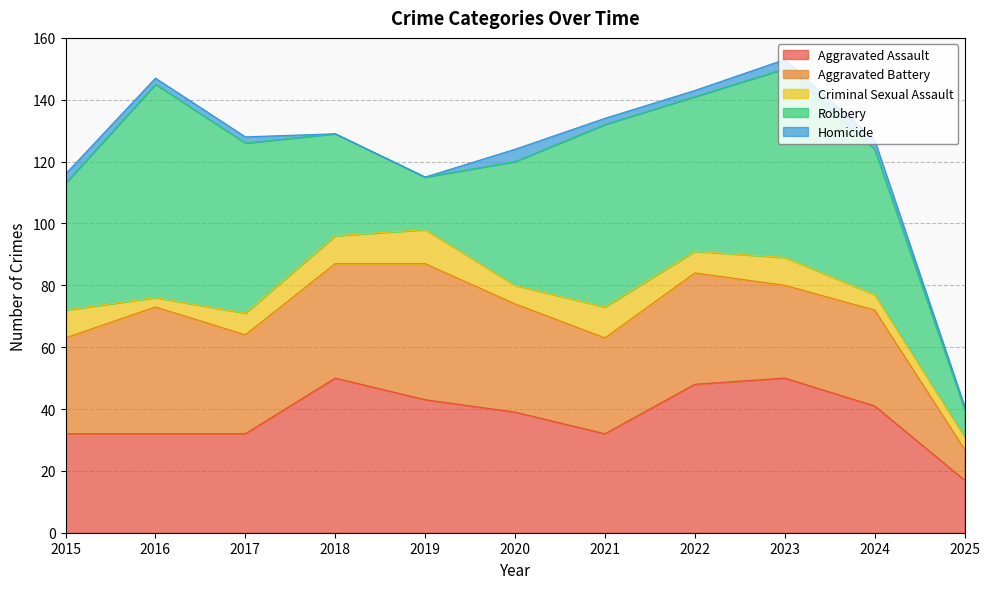

How many interior local peaks does the Criminal Sexual Assault series have?

3